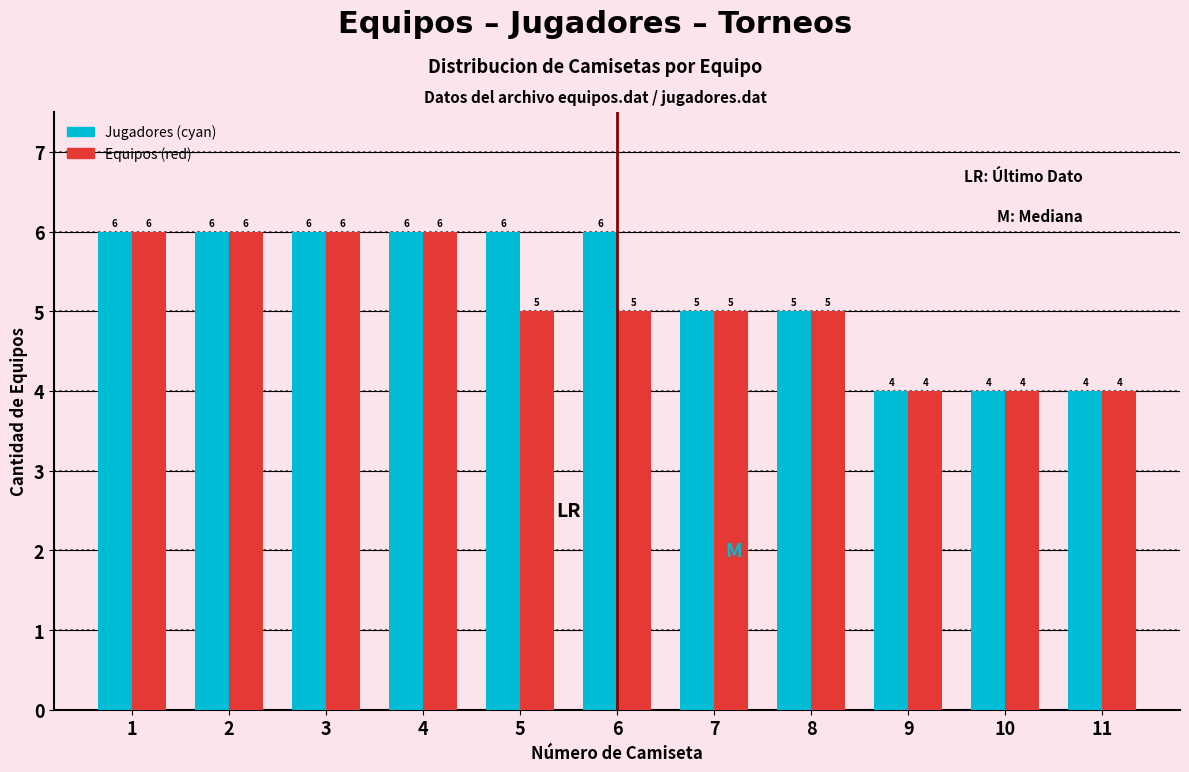

Reading right to left, what are all the values shown in this chart?

Jugadores (cyan): 11=4	10=4	9=4	8=5	7=5	6=6	5=6	4=6	3=6	2=6	1=6
Equipos (red): 11=4	10=4	9=4	8=5	7=5	6=5	5=5	4=6	3=6	2=6	1=6